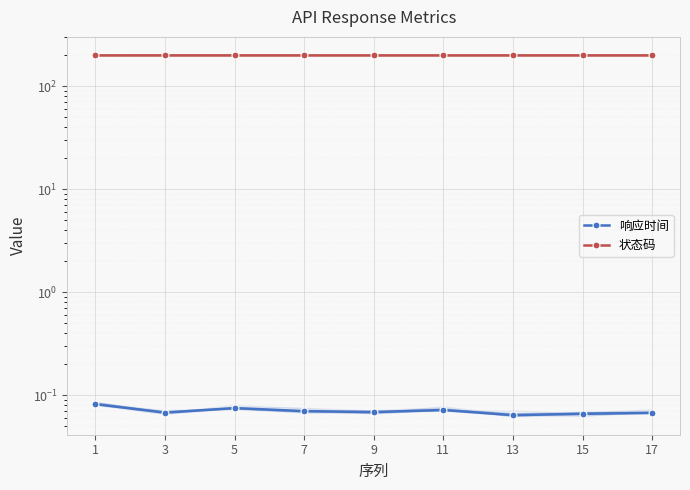

Is the value of 状态码 at 13 greater than the value of 响应时间 at 13?

Yes